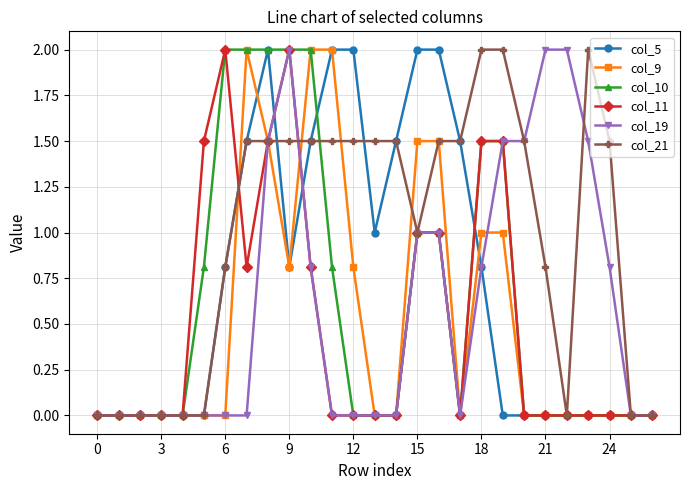

Which series has the largest total across all categories?

col_21